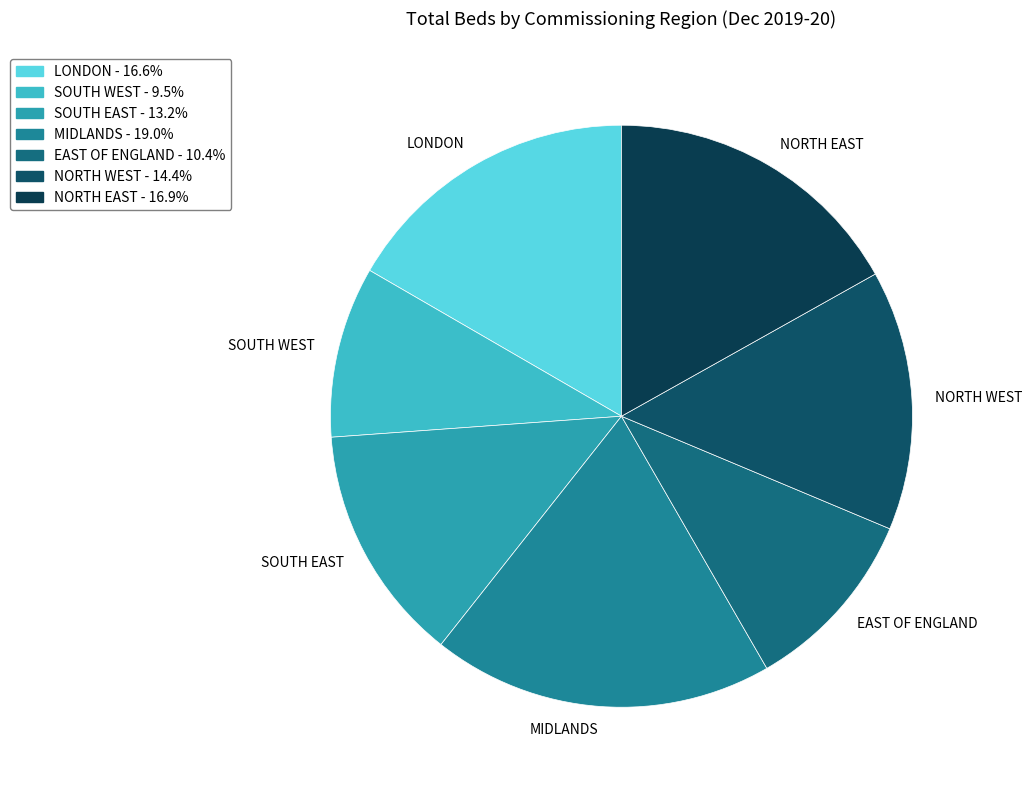

Which slice is the smallest?

SOUTH WEST